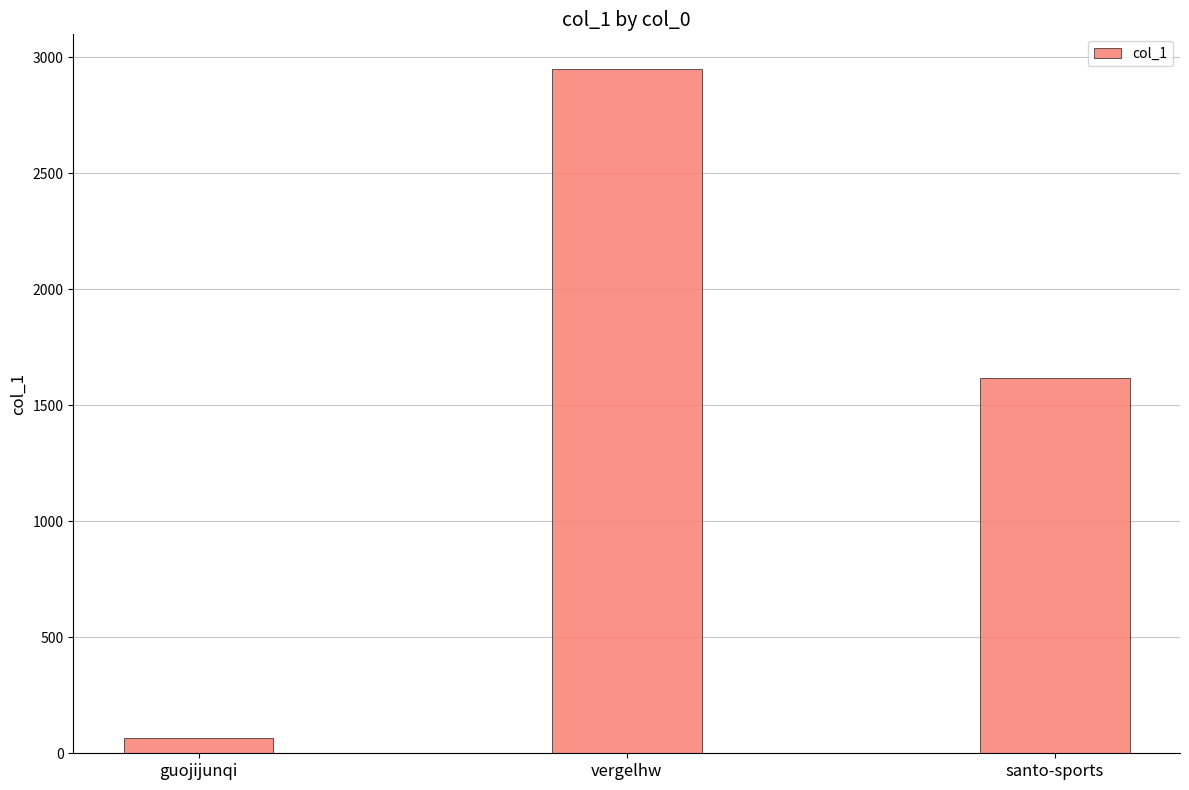

The chart shows a value of 430 at santo-sports. True or false?

False